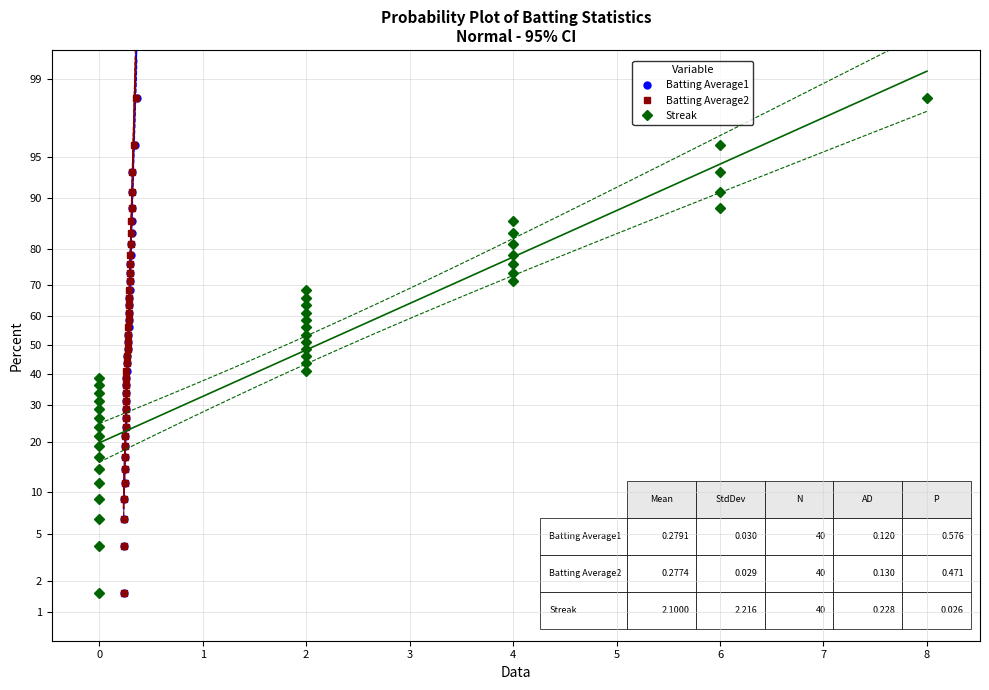

What are all the series names shown in the legend?

Batting Average1, Batting Average2, Streak